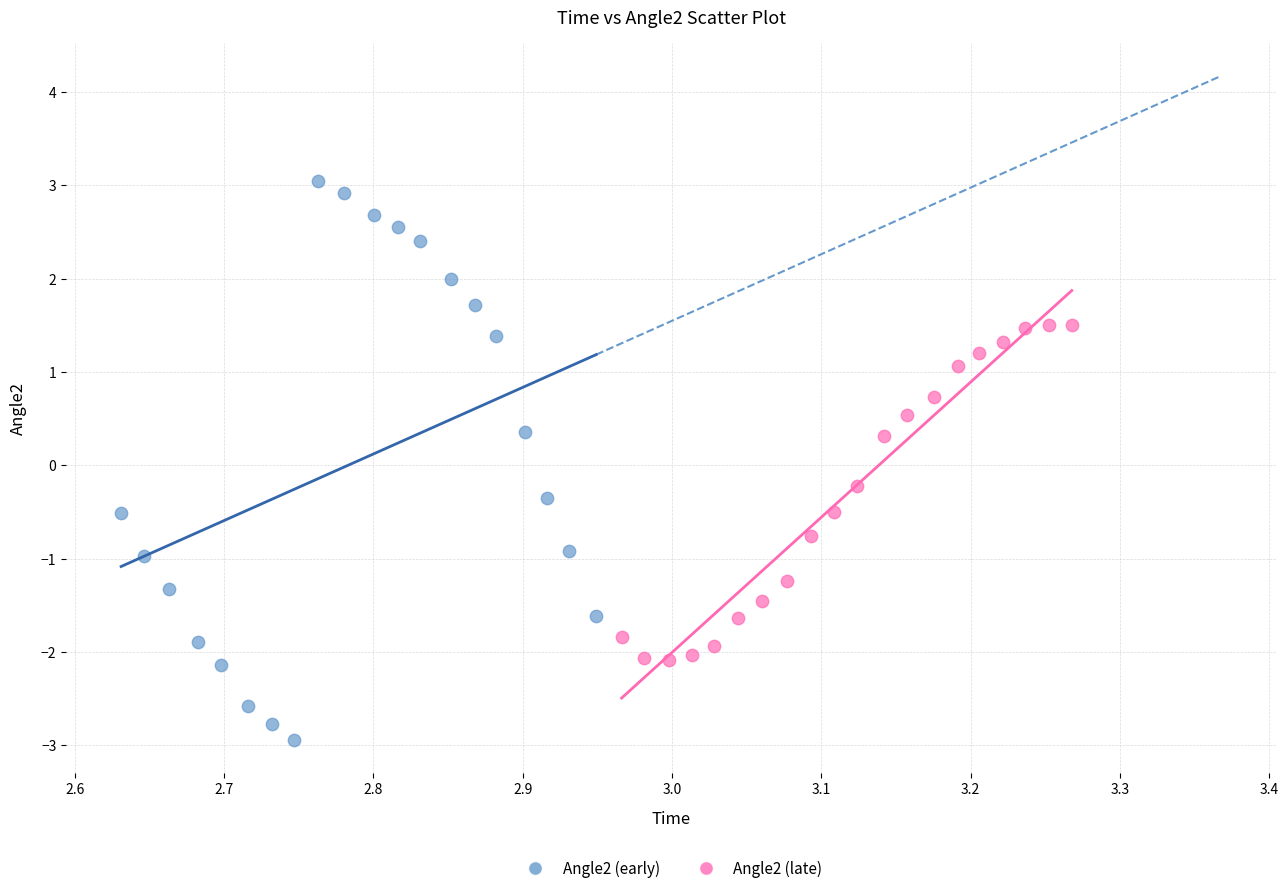

Which series has the widest spread of Y values?

Angle2 (early)